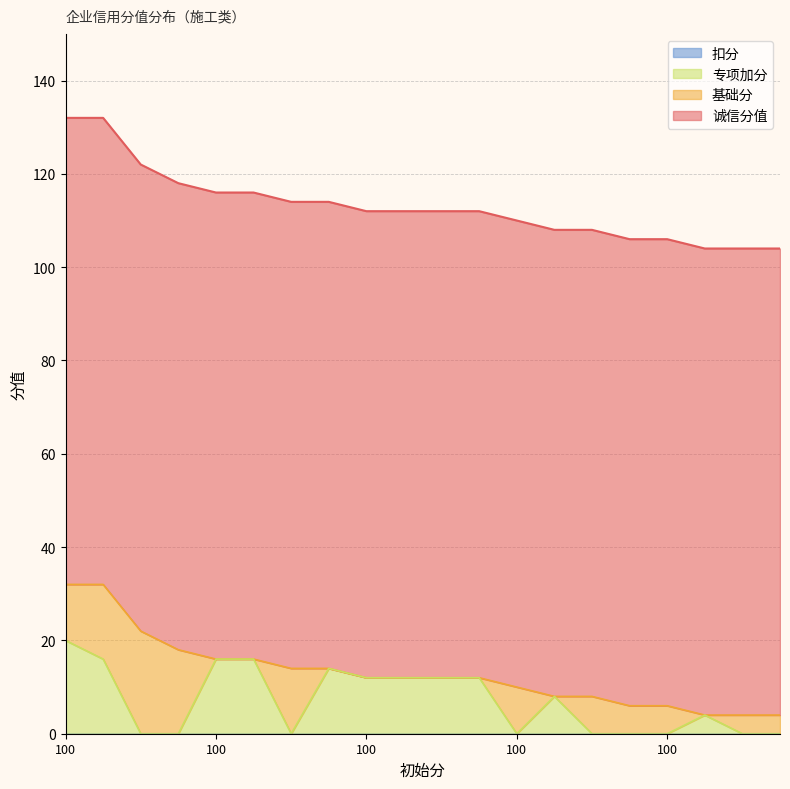

True or false: 诚信分值 and 专项加分 intersect in this chart.

False